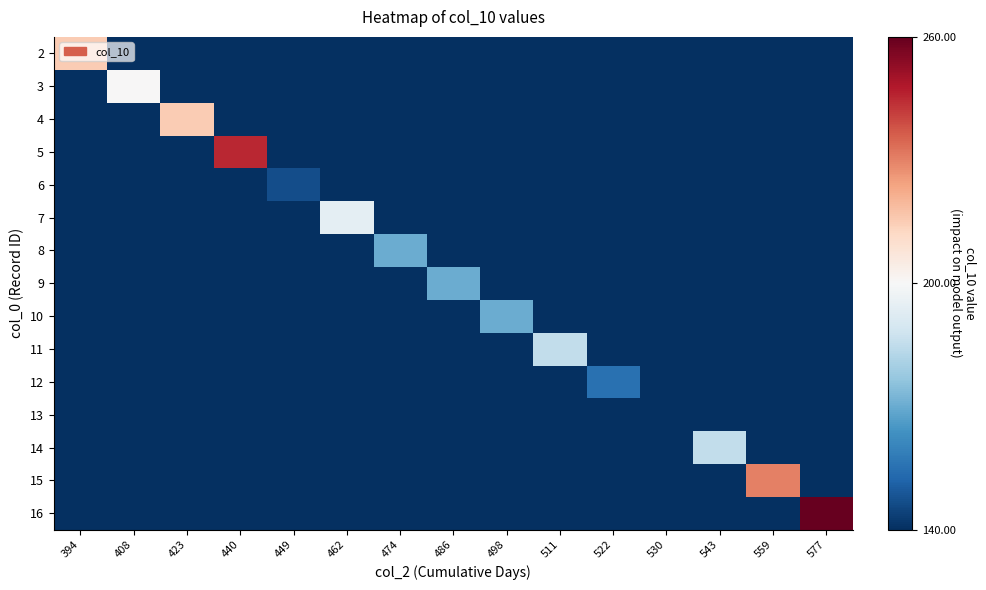

Rank the series by their maximum value, from highest to lowest.

16, 5, 15, 2, 4, 3, 7, 11, 14, 8, 9, 10, 12, 6, 13